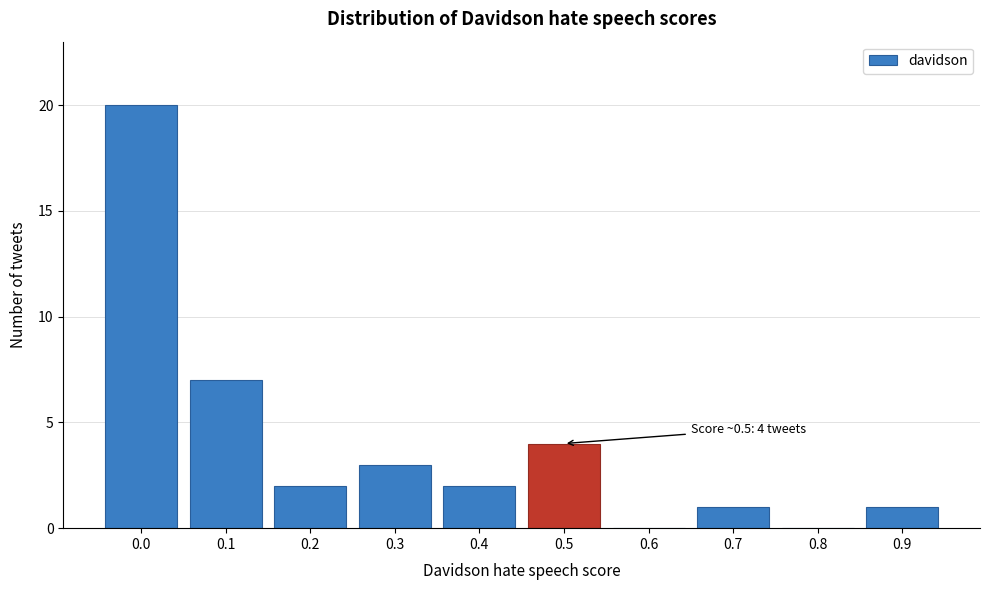

Reading right to left, transcribe all the data shown in this chart.

0.9=1	0.8=0	0.7=1	0.6=0	0.5=4	0.4=2	0.3=3	0.2=2	0.1=7	0.0=20